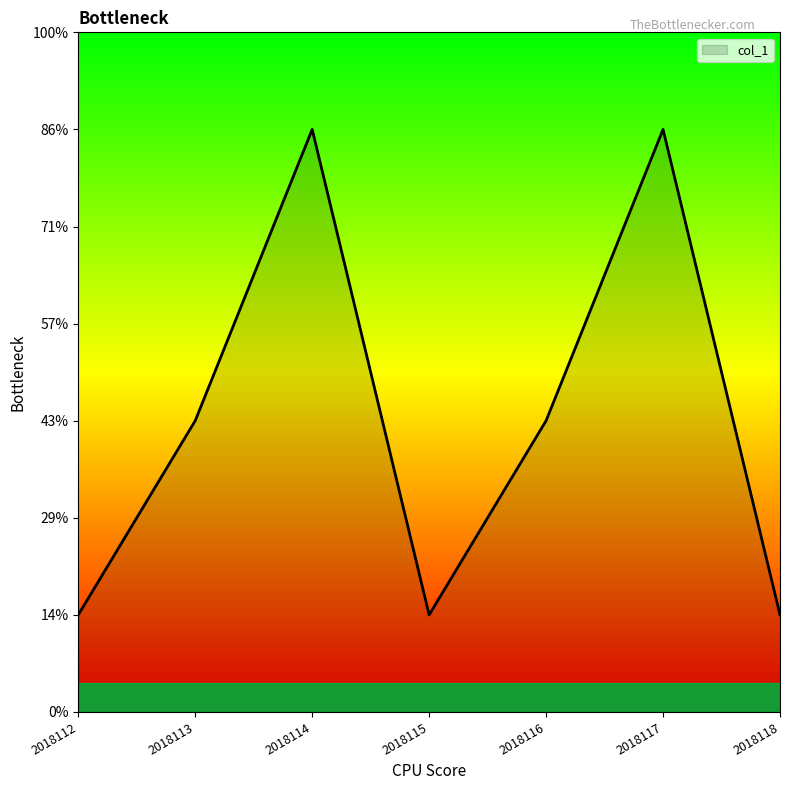

At which category does the chart reach its minimum across all series?

2018112